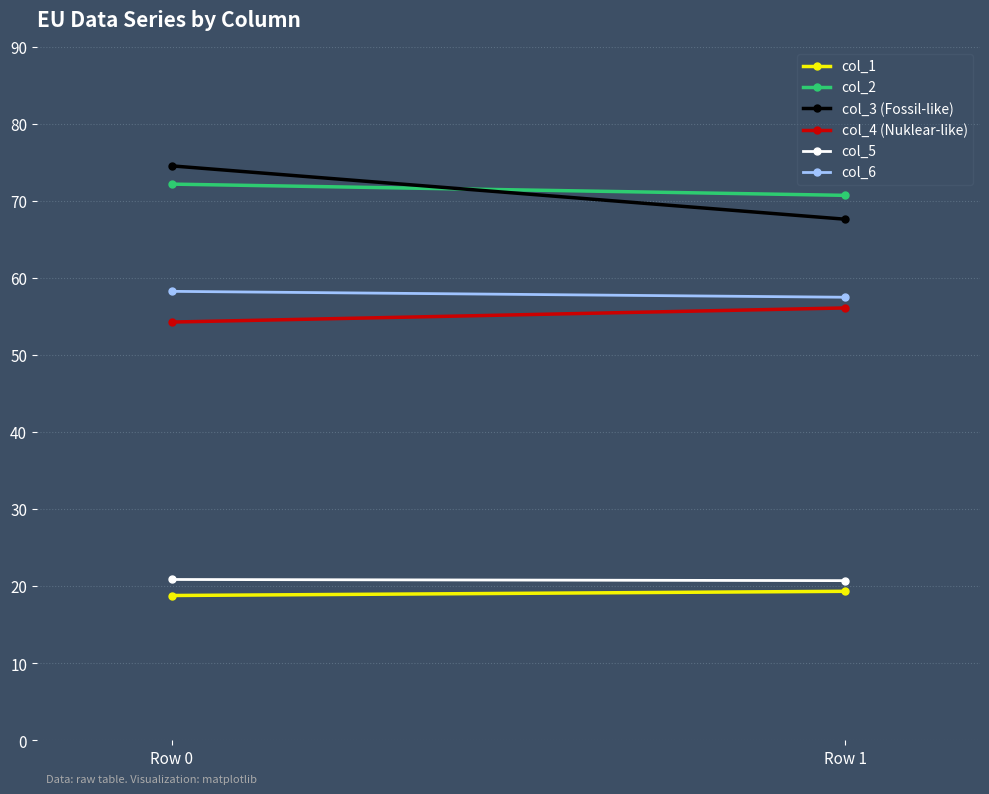

Rank the categories by col_2 value from lowest to highest.

Row 1, Row 0